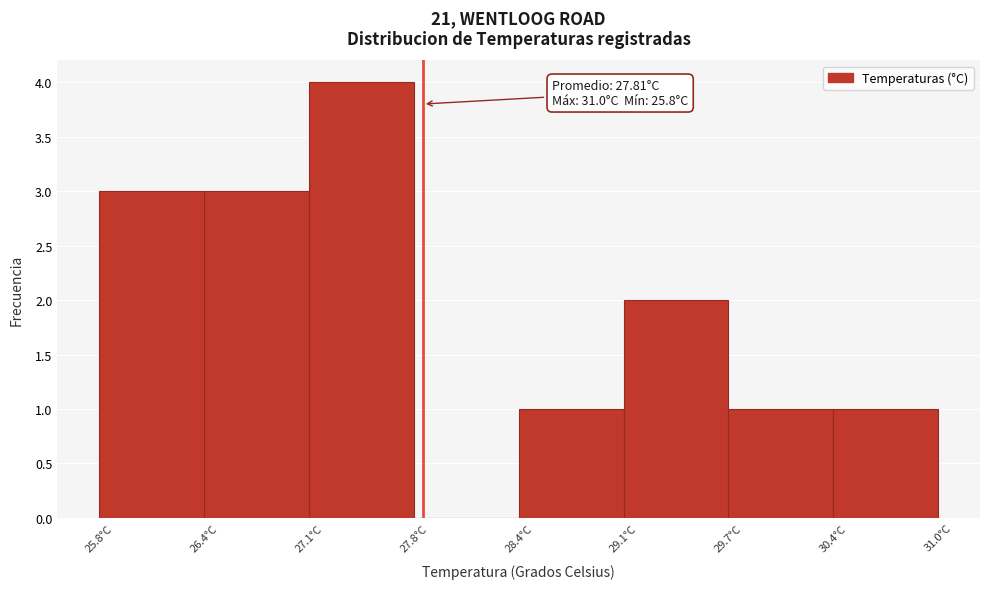

Which range on the x-axis has the tallest bar?

27.10 to 27.75